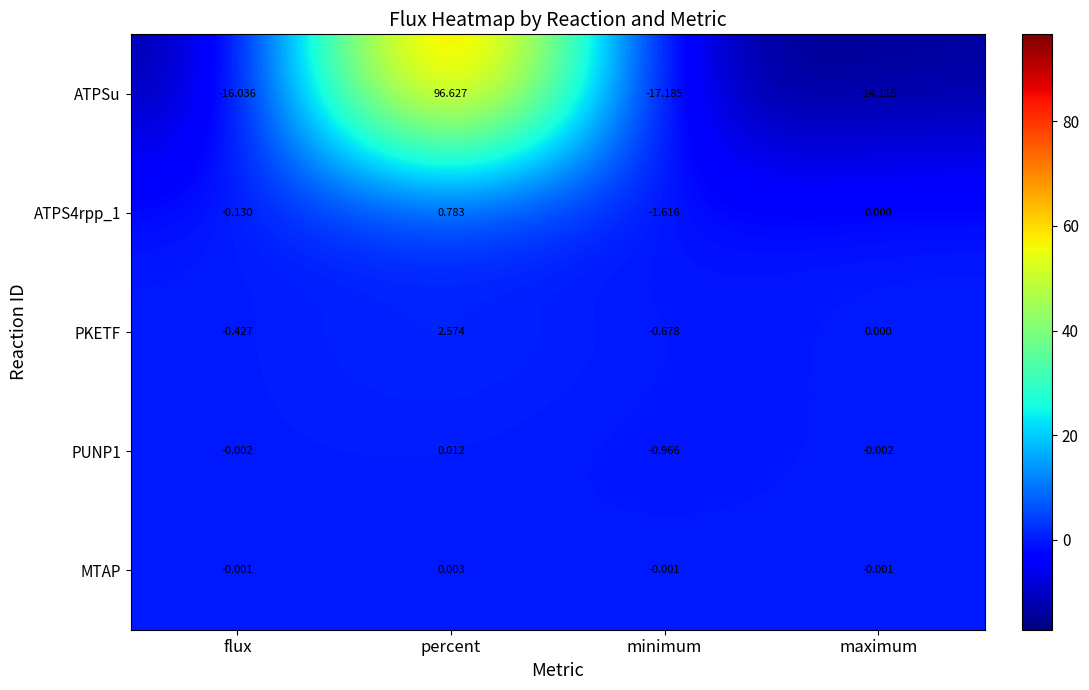

Is the value of ATPS4rpp_1 at flux greater than the value of PKETF at maximum?

No